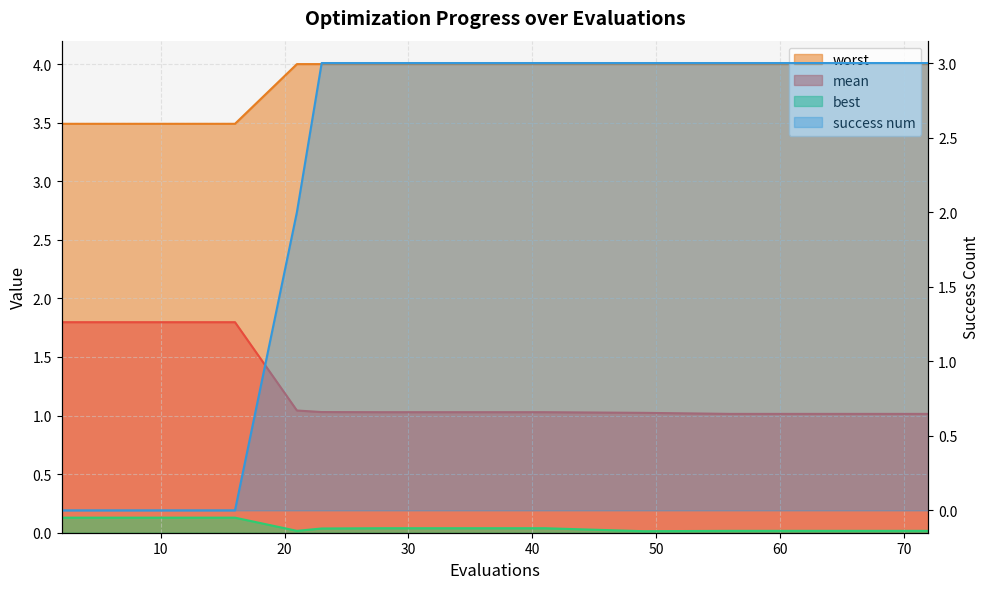

True or false: worst has more than 0 interior local peaks.

False